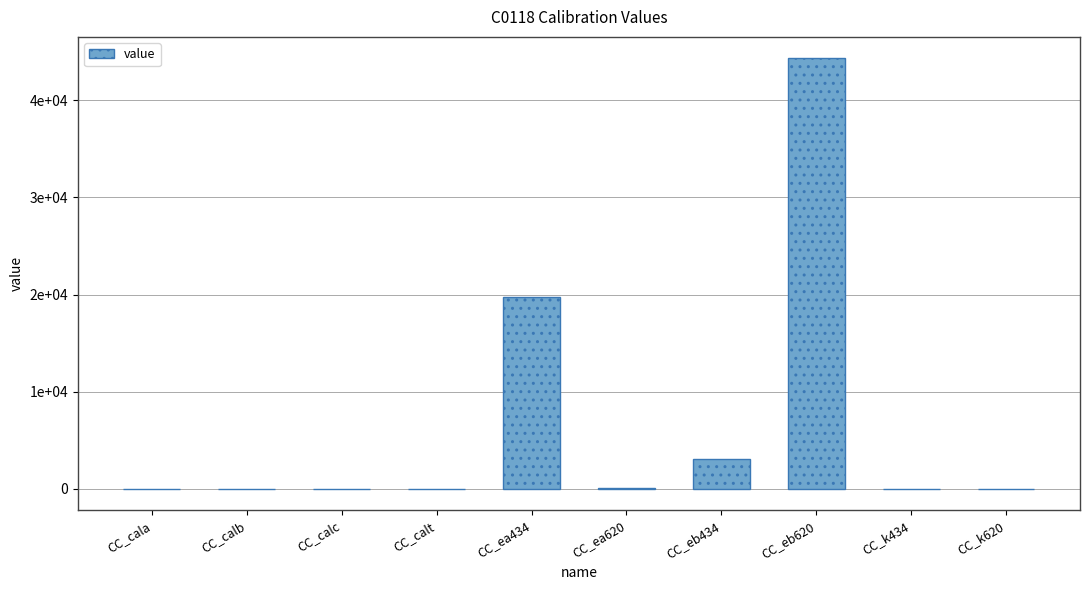

Are the bars horizontal?

No